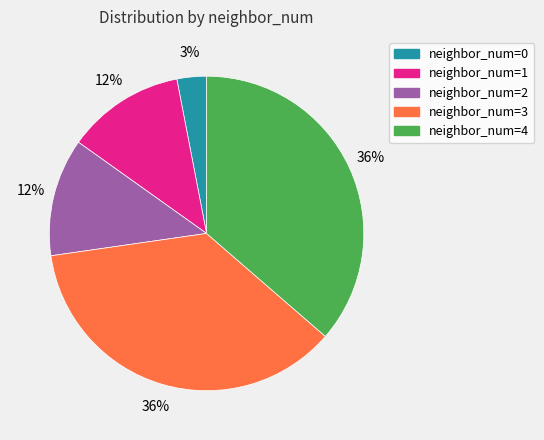

To the nearest percent, what percentage of the pie is neighbor_num=4?

36%